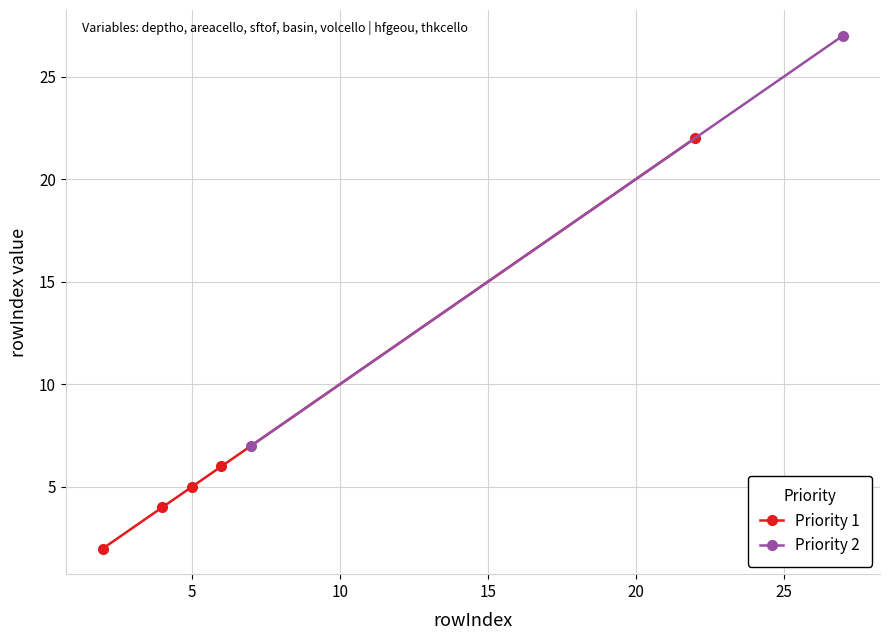

True or false: Priority 1 has more than 1 points higher than both neighbors.

False